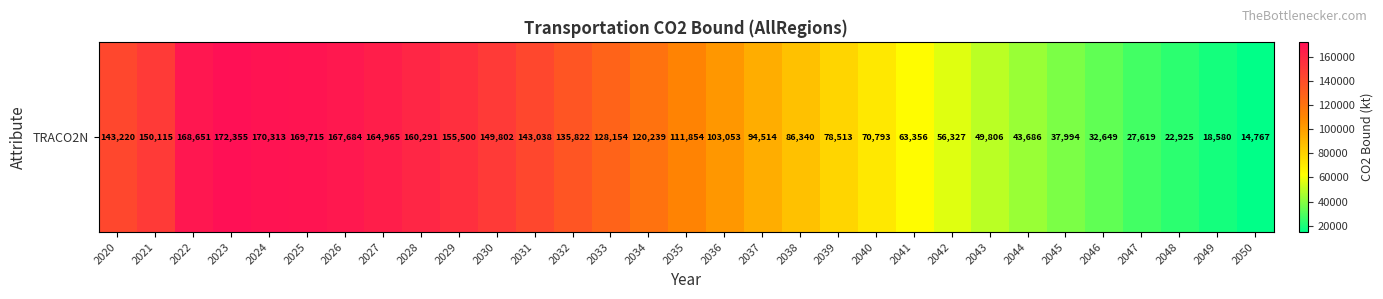

How many data points are less than 111854?

15